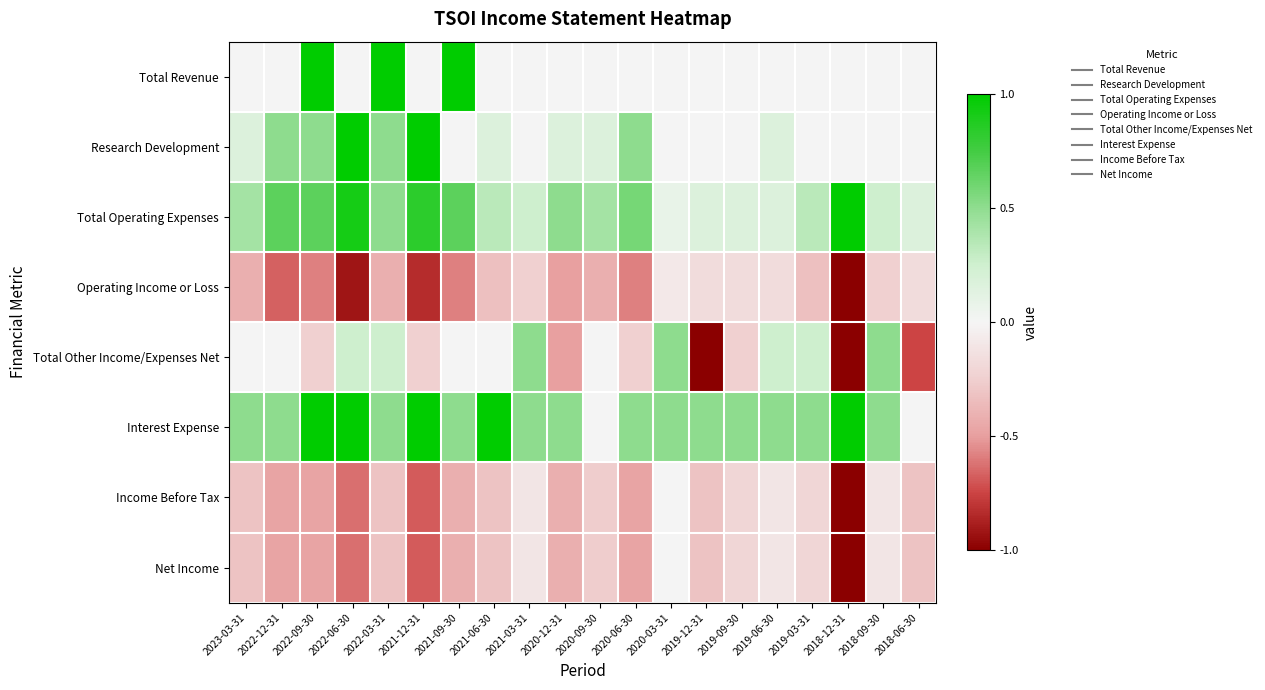

Reading left to right, list all the values displayed in this chart.

Total Revenue: 2023-03-31=0.0	2022-12-31=0.0	2022-09-30=1.0	2022-06-30=0.0	2022-03-31=1.0	2021-12-31=0.0	2021-09-30=1.0	2021-06-30=0.0	2021-03-31=0.0	2020-12-31=0.0	2020-09-30=0.0	2020-06-30=0.0	2020-03-31=0.0	2019-12-31=0.0	2019-09-30=0.0	2019-06-30=0.0	2019-03-31=0.0	2018-12-31=0.0	2018-09-30=0.0	2018-06-30=0.0
Research Development: 2023-03-31=0.2	2022-12-31=0.5	2022-09-30=0.5	2022-06-30=1.0	2022-03-31=0.5	2021-12-31=1.0	2021-09-30=0.0	2021-06-30=0.2	2021-03-31=0.0	2020-12-31=0.2	2020-09-30=0.2	2020-06-30=0.5	2020-03-31=0.0	2019-12-31=0.0	2019-09-30=0.0	2019-06-30=0.2	2019-03-31=0.0	2018-12-31=0.0	2018-09-30=0.0	2018-06-30=0.0
Total Operating Expenses: 2023-03-31=0.4	2022-12-31=0.7	2022-09-30=0.7	2022-06-30=0.9	2022-03-31=0.5	2021-12-31=0.8	2021-09-30=0.7	2021-06-30=0.3	2021-03-31=0.2	2020-12-31=0.5	2020-09-30=0.4	2020-06-30=0.6	2020-03-31=0.1	2019-12-31=0.2	2019-09-30=0.2	2019-06-30=0.2	2019-03-31=0.3	2018-12-31=1.0	2018-09-30=0.2	2018-06-30=0.2
Operating Income or Loss: 2023-03-31=-0.4	2022-12-31=-0.7	2022-09-30=-0.6	2022-06-30=-0.9	2022-03-31=-0.4	2021-12-31=-0.8	2021-09-30=-0.6	2021-06-30=-0.3	2021-03-31=-0.2	2020-12-31=-0.5	2020-09-30=-0.4	2020-06-30=-0.6	2020-03-31=-0.1	2019-12-31=-0.2	2019-09-30=-0.2	2019-06-30=-0.2	2019-03-31=-0.3	2018-12-31=-1.0	2018-09-30=-0.2	2018-06-30=-0.2
Total Other Income/Expenses Net: 2023-03-31=0.0	2022-12-31=0.0	2022-09-30=-0.2	2022-06-30=0.2	2022-03-31=0.2	2021-12-31=-0.2	2021-09-30=0.0	2021-06-30=0.0	2021-03-31=0.5	2020-12-31=-0.5	2020-09-30=0.0	2020-06-30=-0.2	2020-03-31=0.5	2019-12-31=-1.0	2019-09-30=-0.2	2019-06-30=0.2	2019-03-31=0.2	2018-12-31=-1.0	2018-09-30=0.5	2018-06-30=-0.8
Interest Expense: 2023-03-31=0.5	2022-12-31=0.5	2022-09-30=1.0	2022-06-30=1.0	2022-03-31=0.5	2021-12-31=1.0	2021-09-30=0.5	2021-06-30=1.0	2021-03-31=0.5	2020-12-31=0.5	2020-09-30=0.0	2020-06-30=0.5	2020-03-31=0.5	2019-12-31=0.5	2019-09-30=0.5	2019-06-30=0.5	2019-03-31=0.5	2018-12-31=1.0	2018-09-30=0.5	2018-06-30=0.0
Income Before Tax: 2023-03-31=-0.3	2022-12-31=-0.5	2022-09-30=-0.5	2022-06-30=-0.6	2022-03-31=-0.3	2021-12-31=-0.7	2021-09-30=-0.4	2021-06-30=-0.3	2021-03-31=-0.1	2020-12-31=-0.4	2020-09-30=-0.3	2020-06-30=-0.5	2020-03-31=0.0	2019-12-31=-0.3	2019-09-30=-0.2	2019-06-30=-0.1	2019-03-31=-0.2	2018-12-31=-1.0	2018-09-30=-0.1	2018-06-30=-0.3
Net Income: 2023-03-31=-0.3	2022-12-31=-0.5	2022-09-30=-0.5	2022-06-30=-0.6	2022-03-31=-0.3	2021-12-31=-0.7	2021-09-30=-0.4	2021-06-30=-0.3	2021-03-31=-0.1	2020-12-31=-0.4	2020-09-30=-0.3	2020-06-30=-0.5	2020-03-31=0.0	2019-12-31=-0.3	2019-09-30=-0.2	2019-06-30=-0.1	2019-03-31=-0.2	2018-12-31=-1.0	2018-09-30=-0.1	2018-06-30=-0.3